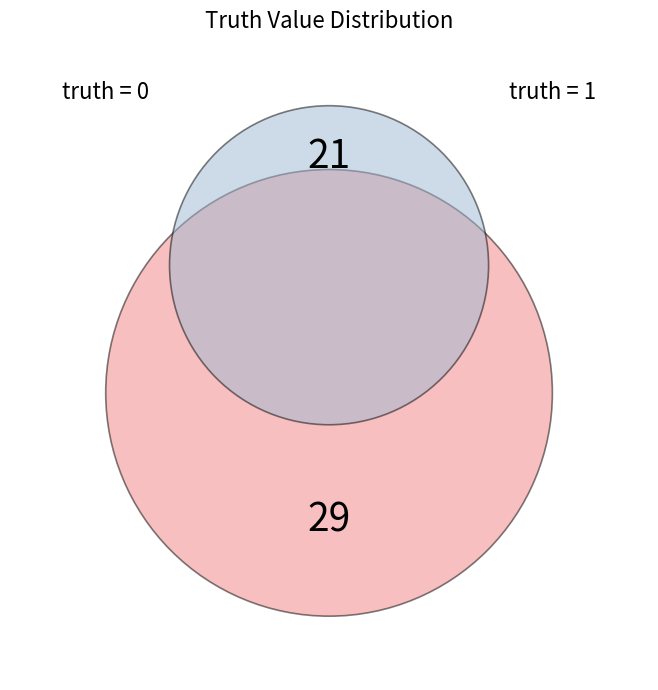

True or false: 0 accounts for 58% of the total.

True